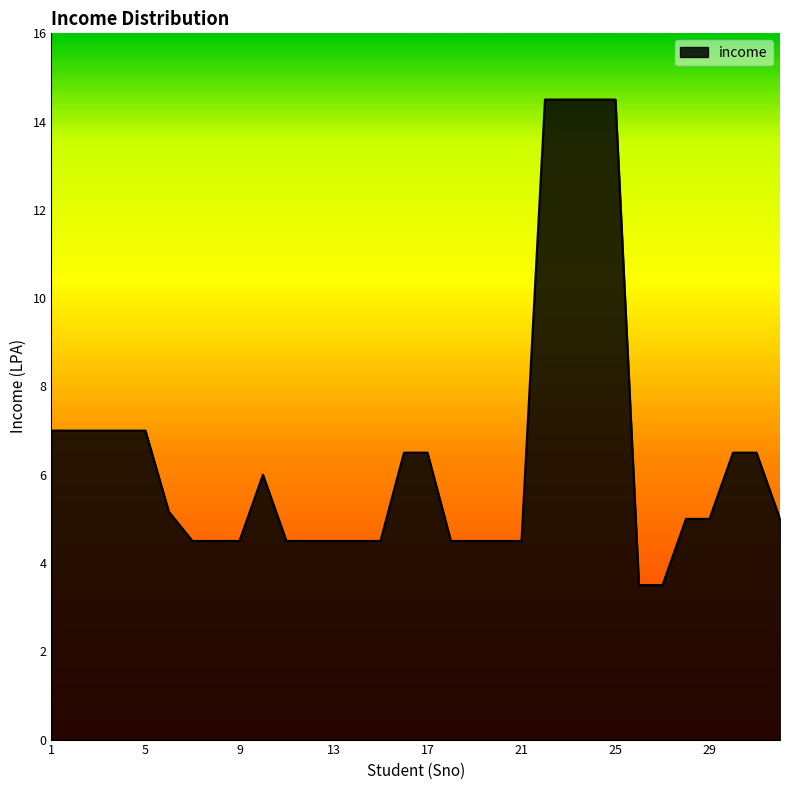

What is the greatest value displayed?

14.5